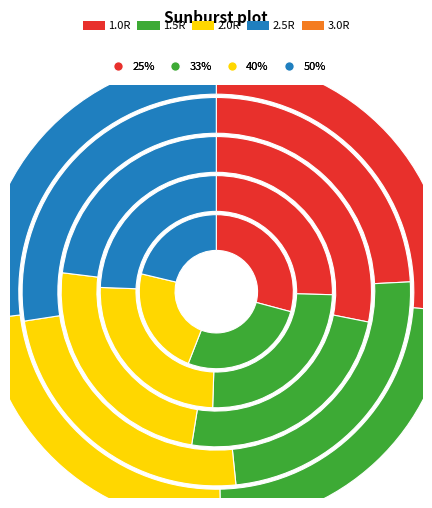

Count the number of slices in the pie.

4